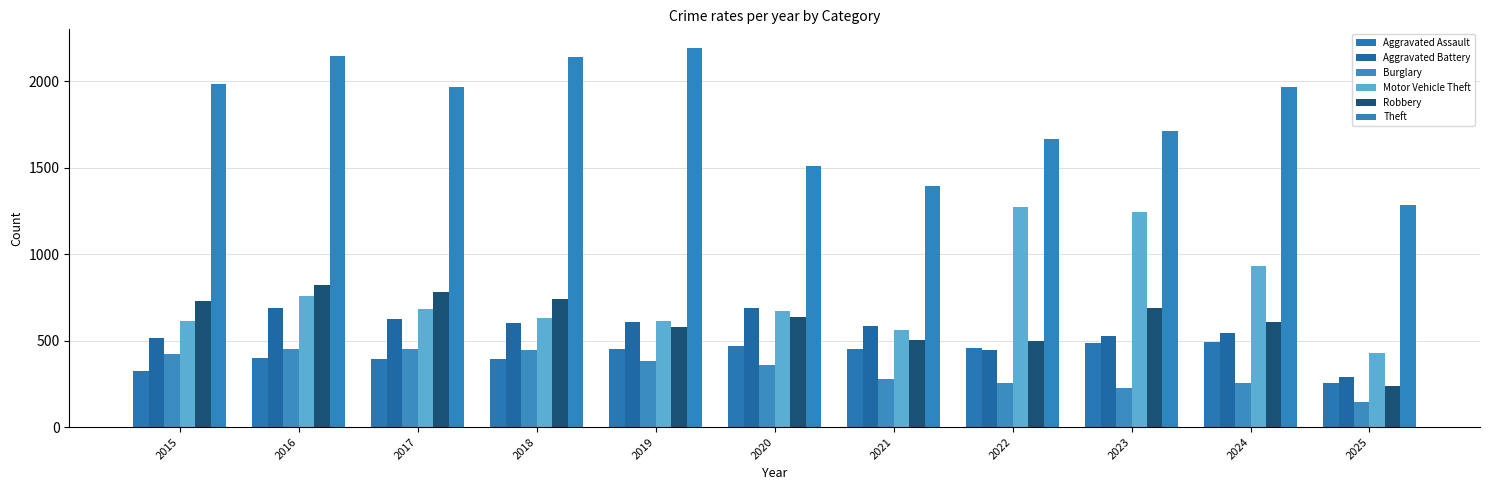

Are the bars grouped side by side (vs. stacked)?

Yes